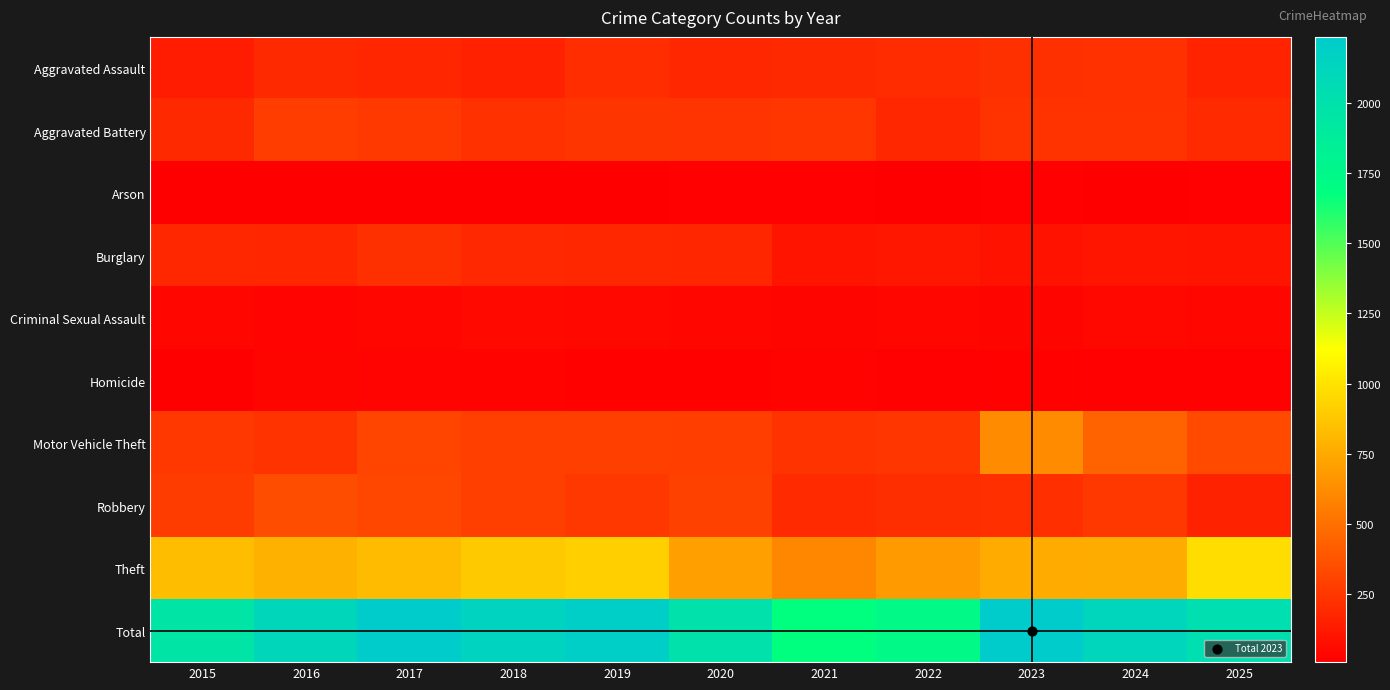

Which series has the largest total across all categories?

Total